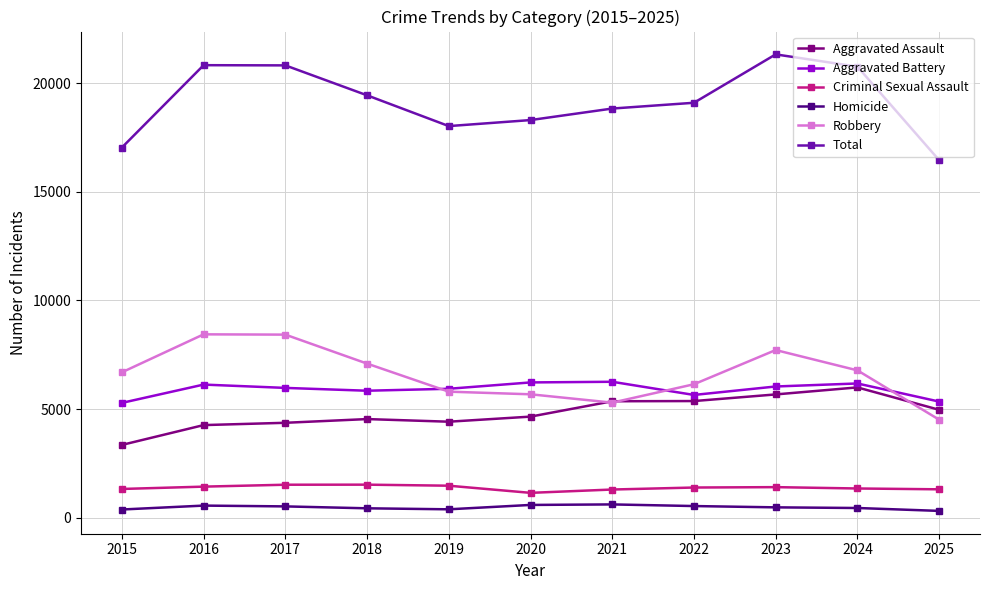

What is the maximum value shown in the chart?

21317